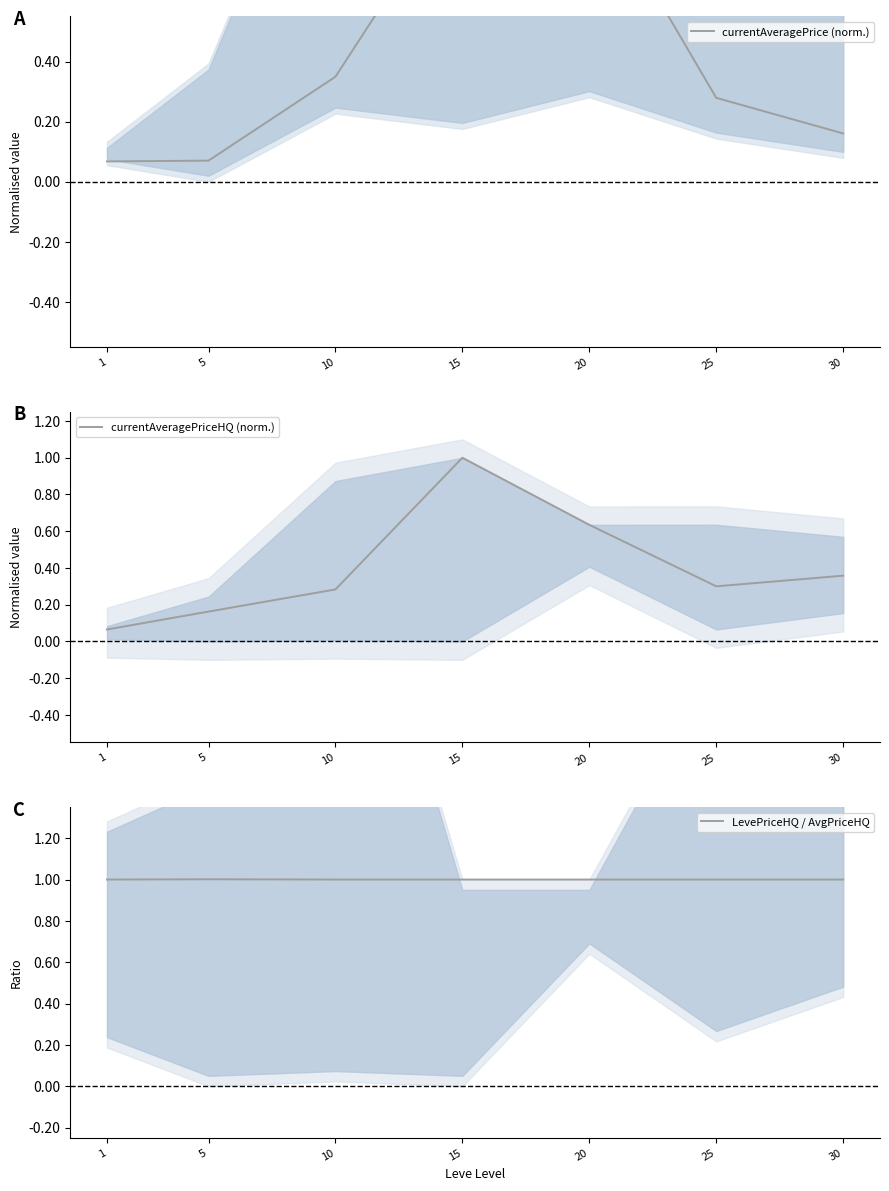

What is the difference between the highest and lowest values at 25?

0.7